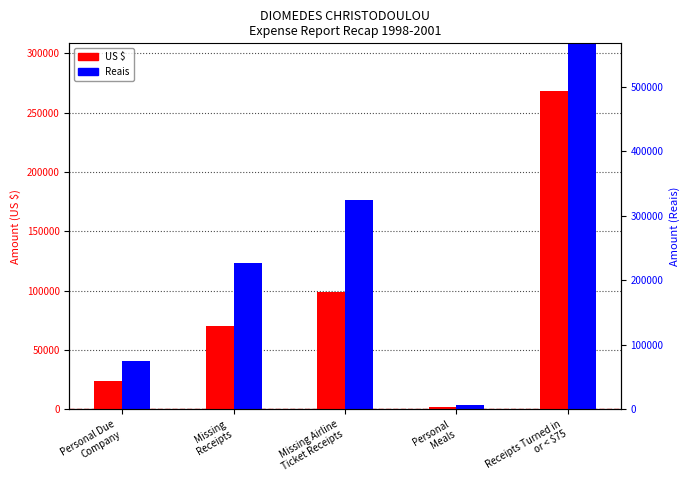

List the series in order of their overall mean, lowest first.

US $, Reais